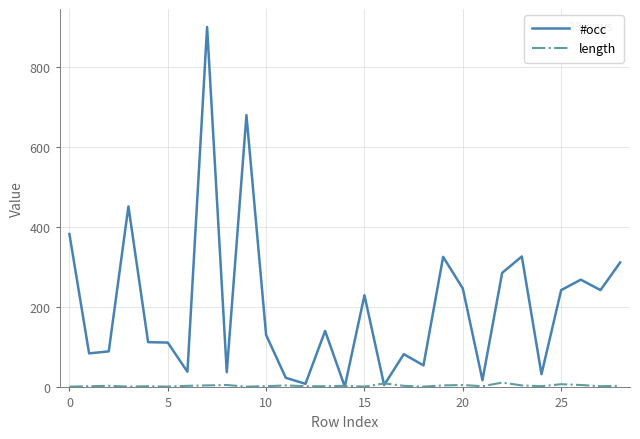

Which series has the widest spread of values?

#occ